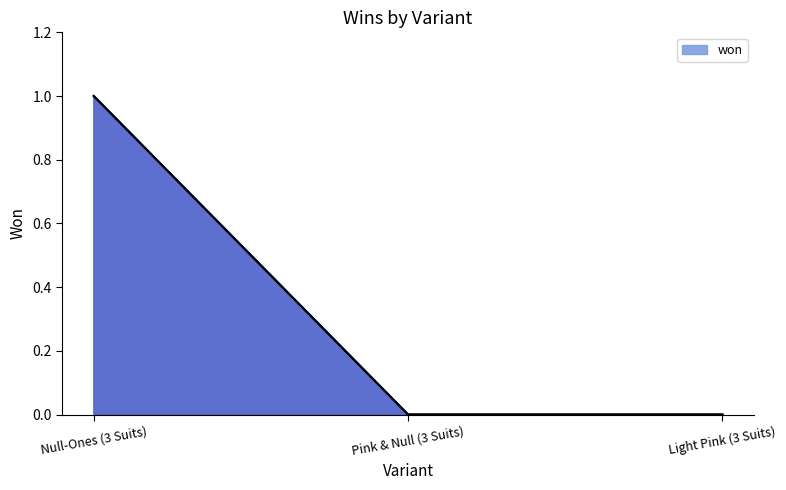

Count the number of data series in this chart.

1